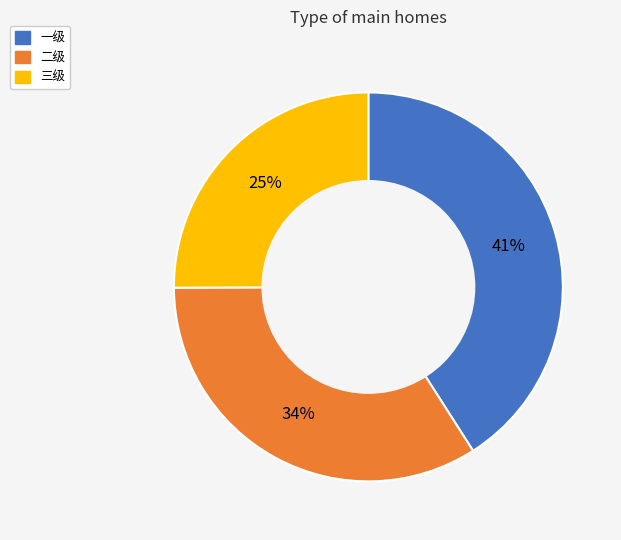

Which has a higher value, 二级 or 一级?

一级